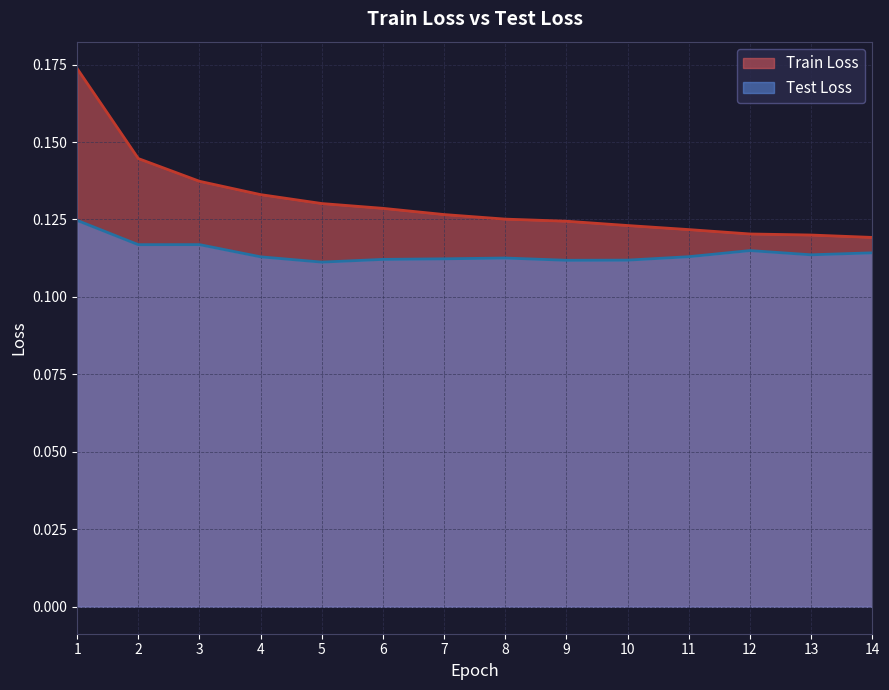

Between 2 and 3, which series saw the biggest shift?

Train Loss